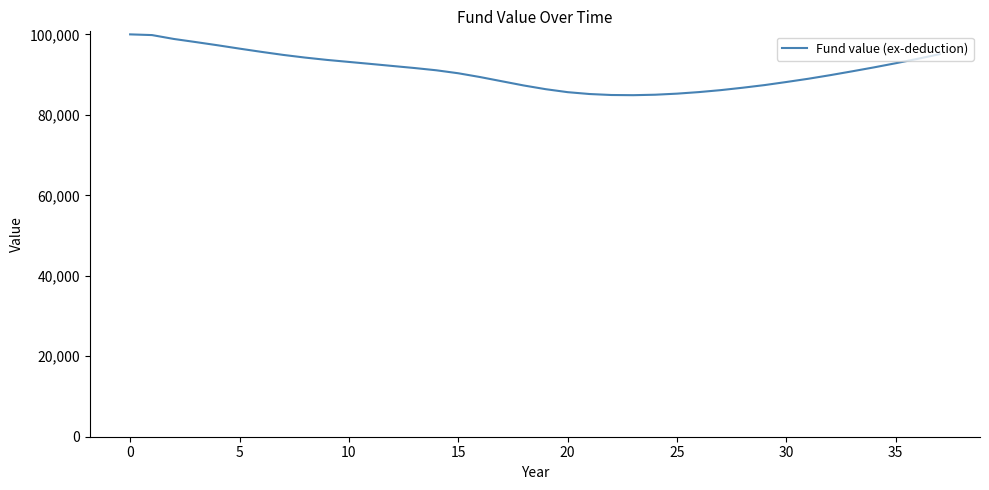

What is the maximum value shown in the chart?

100000.0